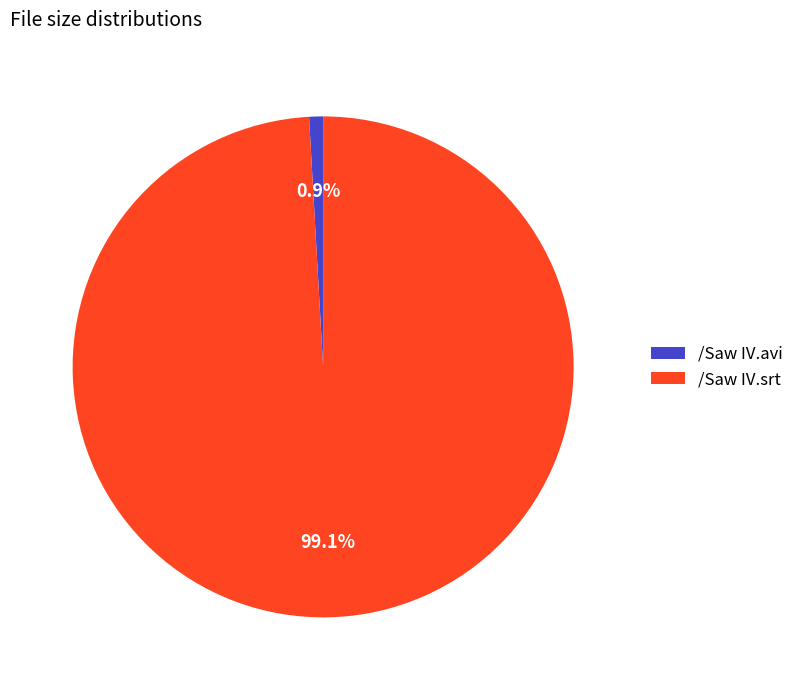

How many slices are in this pie chart?

2